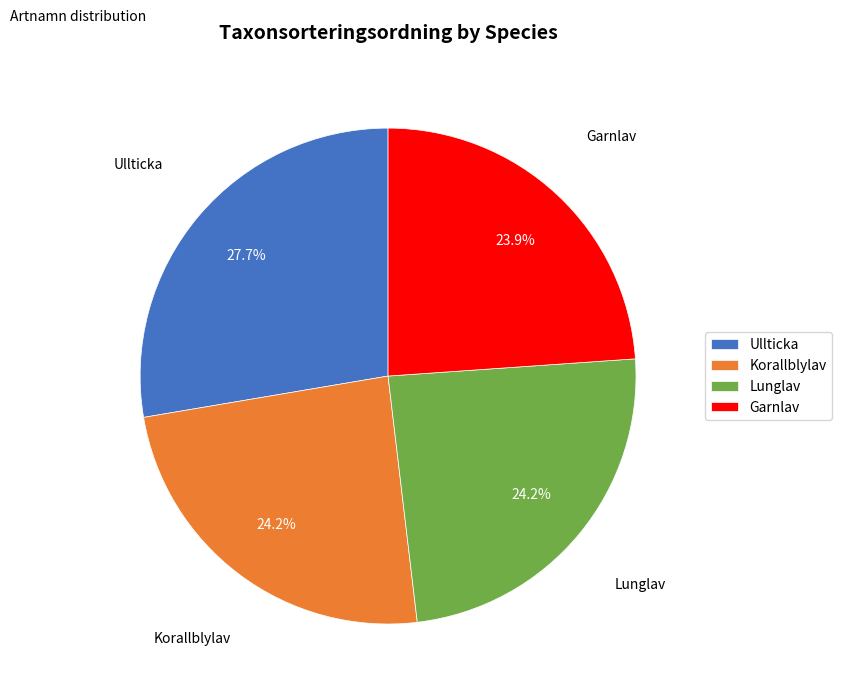

Which has a higher value, Lunglav or Ullticka?

Ullticka